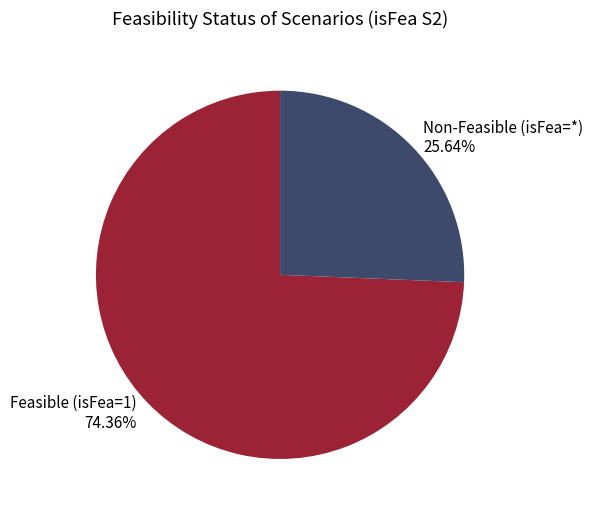

Rank the categories by value from highest to lowest.

Feasible (isFea=1) 74.36%, Non-Feasible (isFea=*) 25.64%